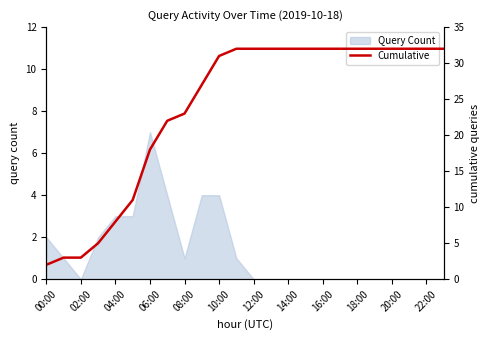

The value at 13 is 32. True or false?

True